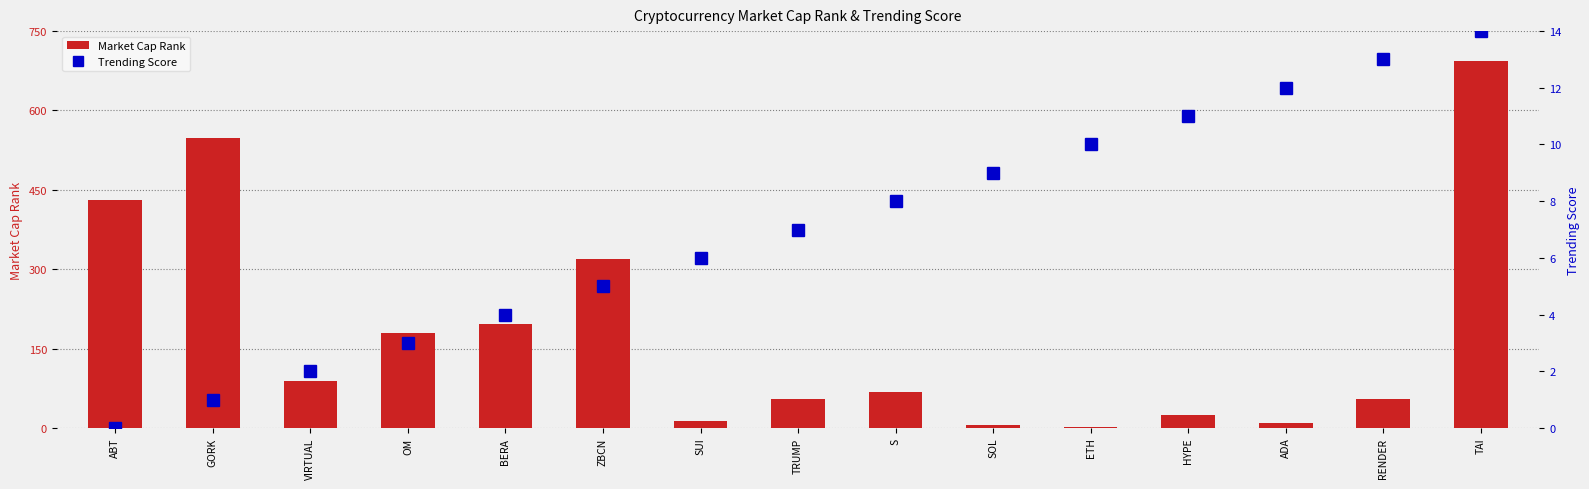

Which label corresponds to the smallest value in the chart?

ABT